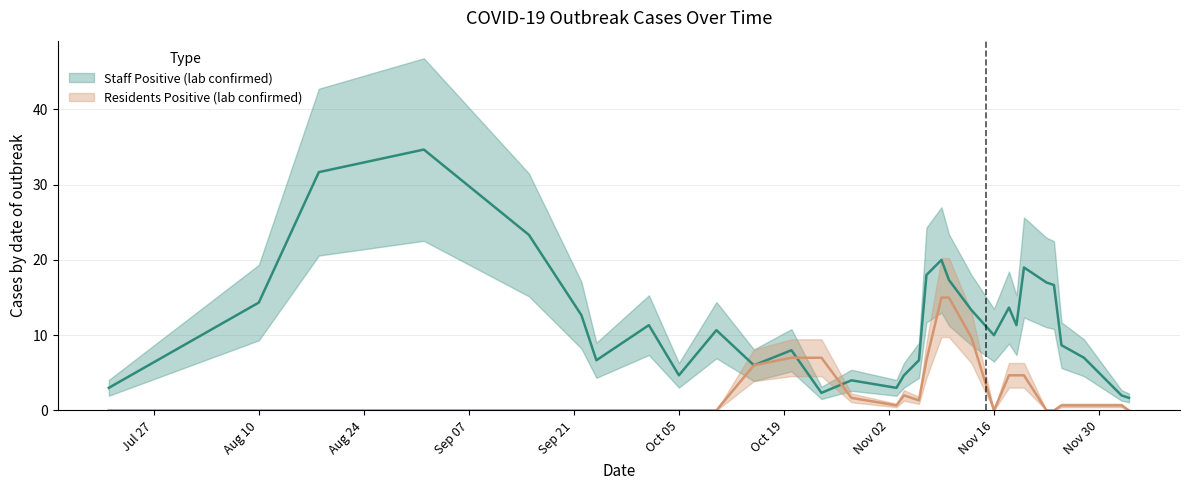

At how many categories does at least one series exceed 14?

12